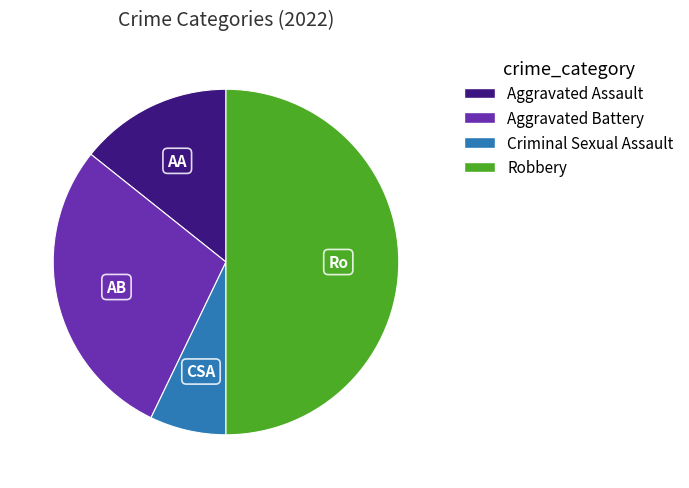

How many slices are in this pie chart?

4